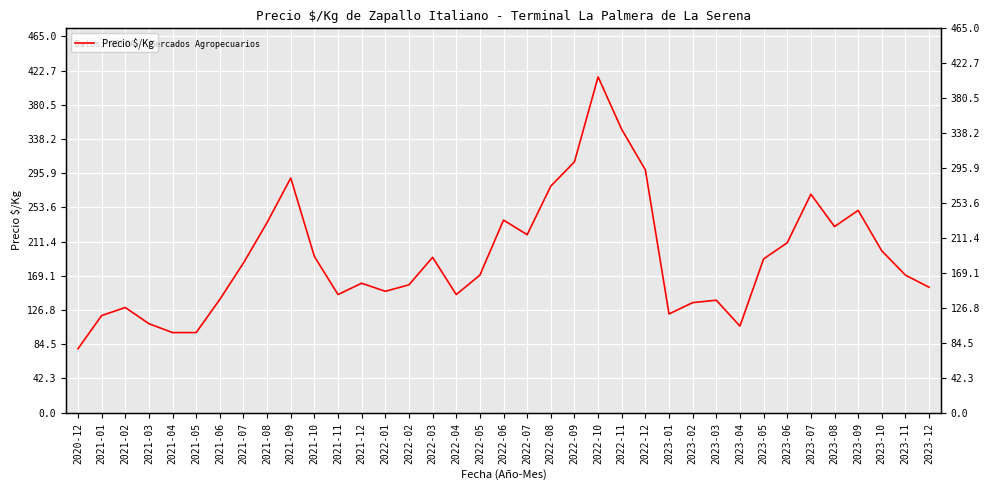

How many points are lower than both their immediate neighbors (excluding endpoints)?

7